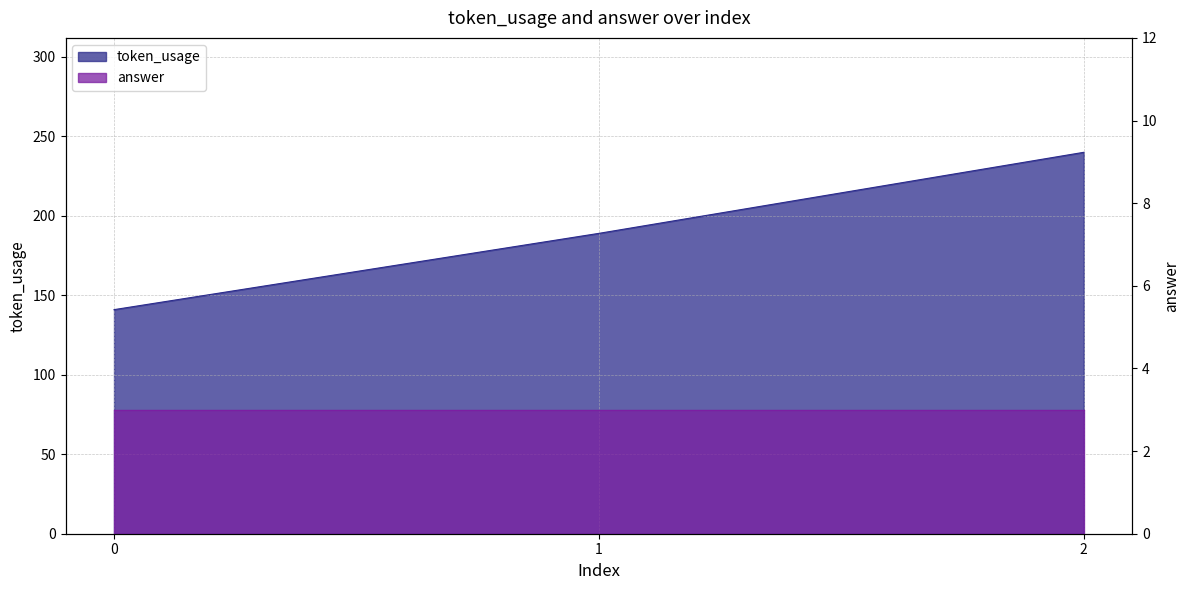

How many data points are less than 189?

1